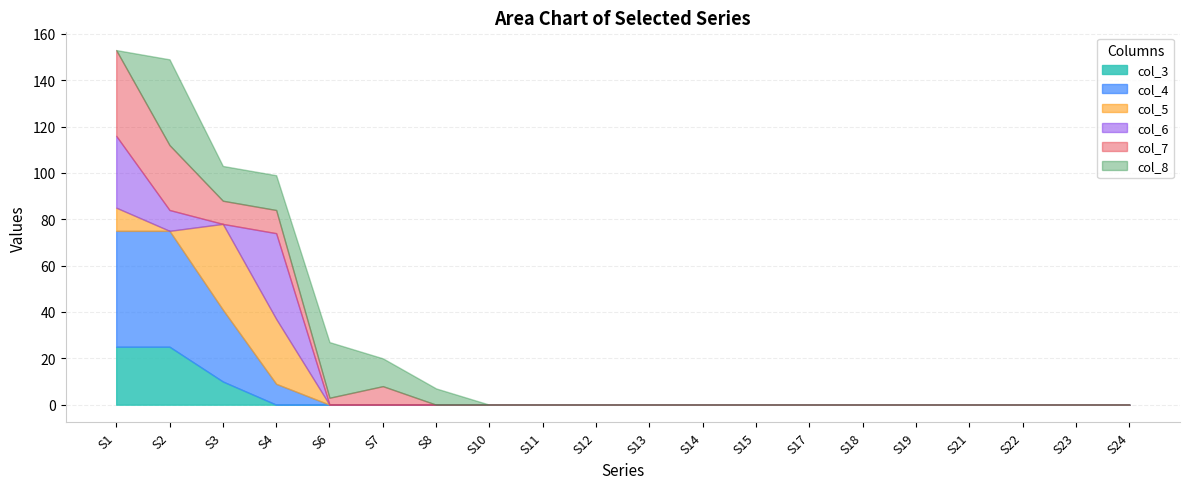

Reading right to left, transcribe all the data shown in this chart.

col_3: 0	0	0	0	0	0	0	0	0	0	0	0	0	0	0	0	0	10	25	25
col_4: 0	0	0	0	0	0	0	0	0	0	0	0	0	0	0	0	9	31	50	50
col_5: 0	0	0	0	0	0	0	0	0	0	0	0	0	0	0	0	28	37	0	10
col_6: 0	0	0	0	0	0	0	0	0	0	0	0	0	0	0	0	37	0	9	31
col_7: 0	0	0	0	0	0	0	0	0	0	0	0	0	0	8	3	10	10	28	37
col_8: 0	0	0	0	0	0	0	0	0	0	0	0	0	7	12	24	15	15	37	0